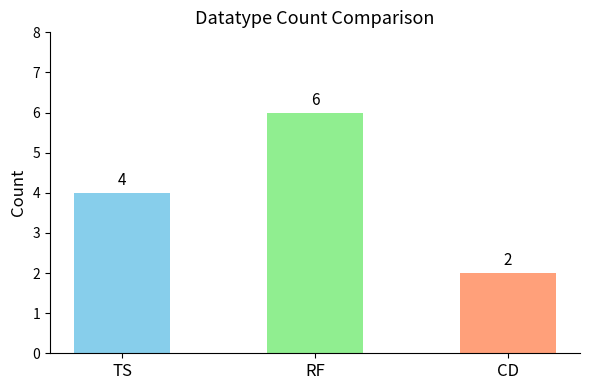

Is it true that the value at RF is 6?

True